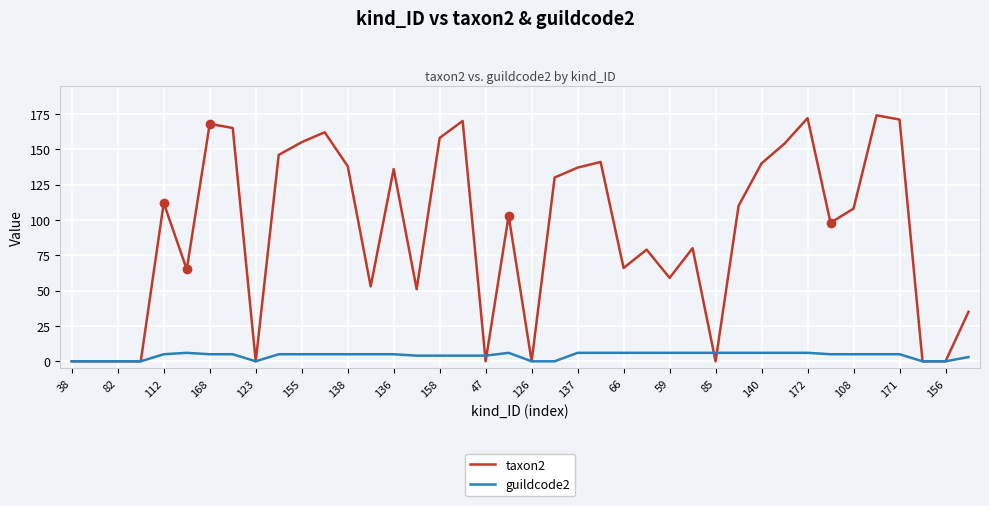

List the series in order of their peak value, highest first.

taxon2, guildcode2